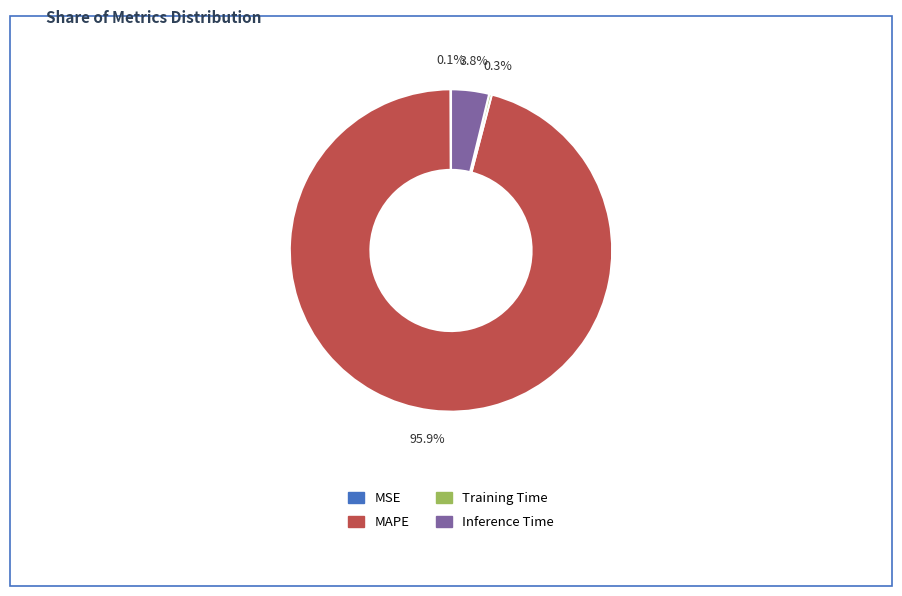

To the nearest percent, what percentage of the pie is Inference Time?

4%